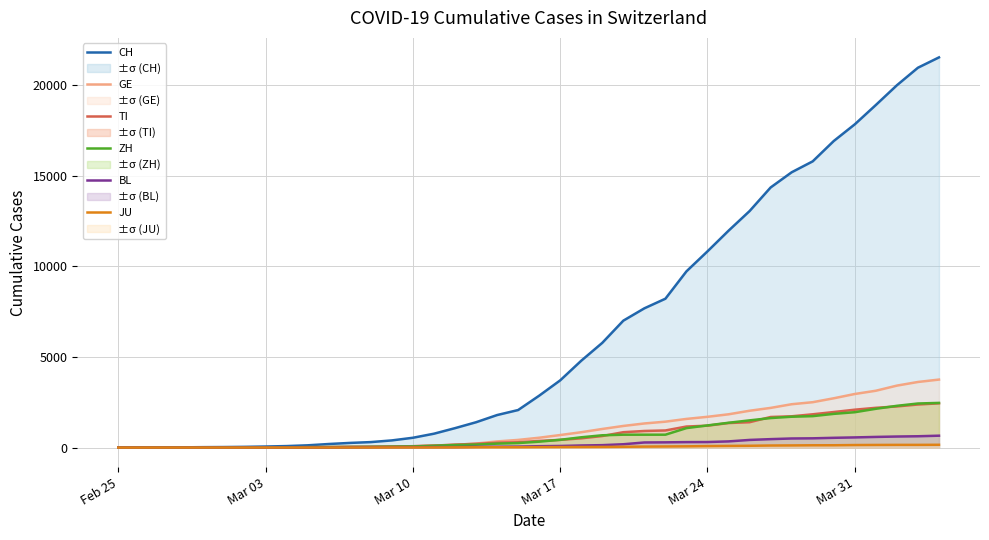

Which series has the largest total across all categories?

CH